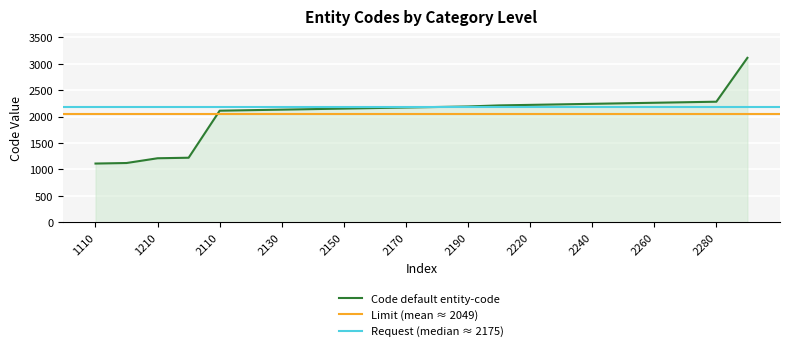

True or false: the data has more than 0 interior local peaks.

False